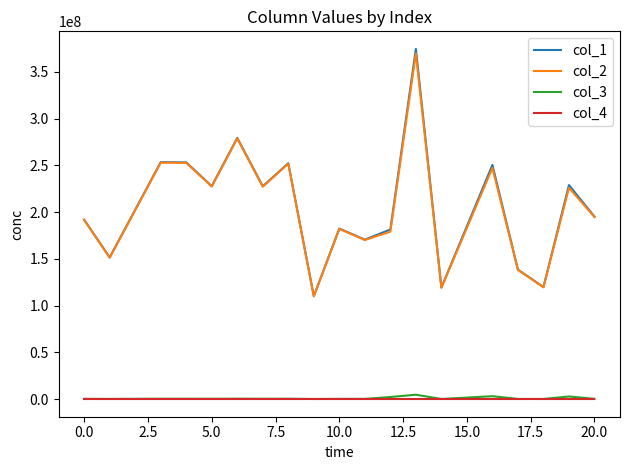

What are all the series names shown in the legend?

col_1, col_2, col_3, col_4